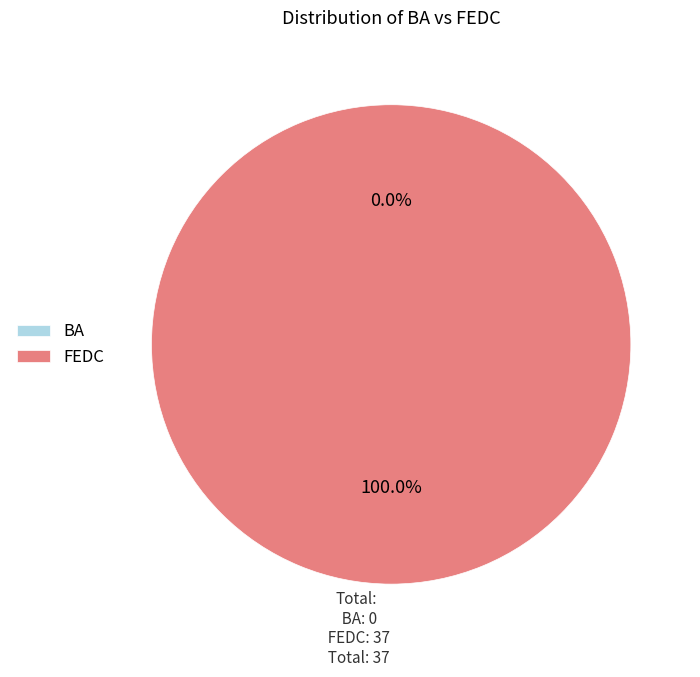

To the nearest percent, what is the combined percentage of BA and FEDC?

100%